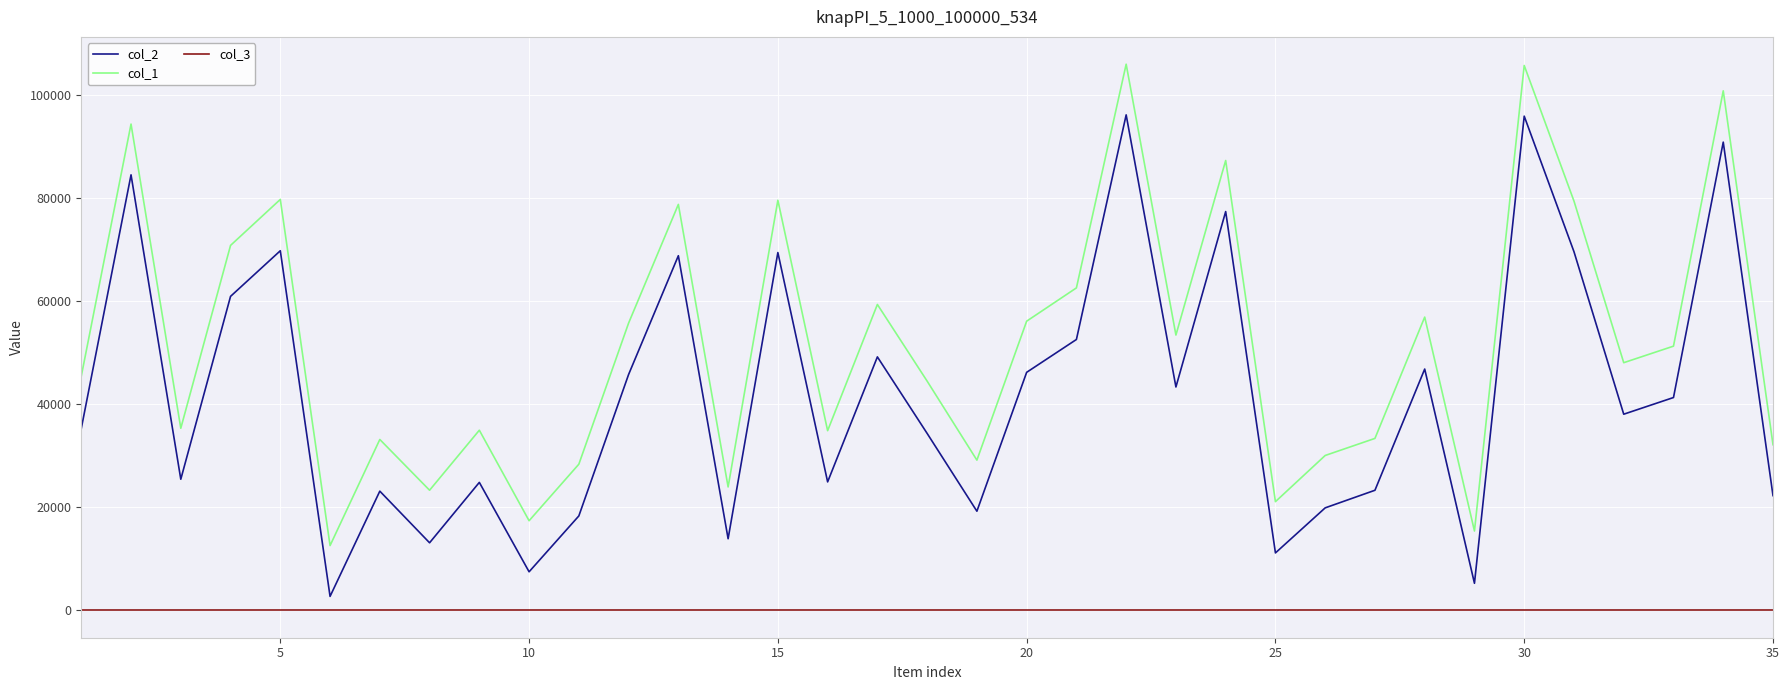

True or false: col_3 and col_2 cross at least once.

False